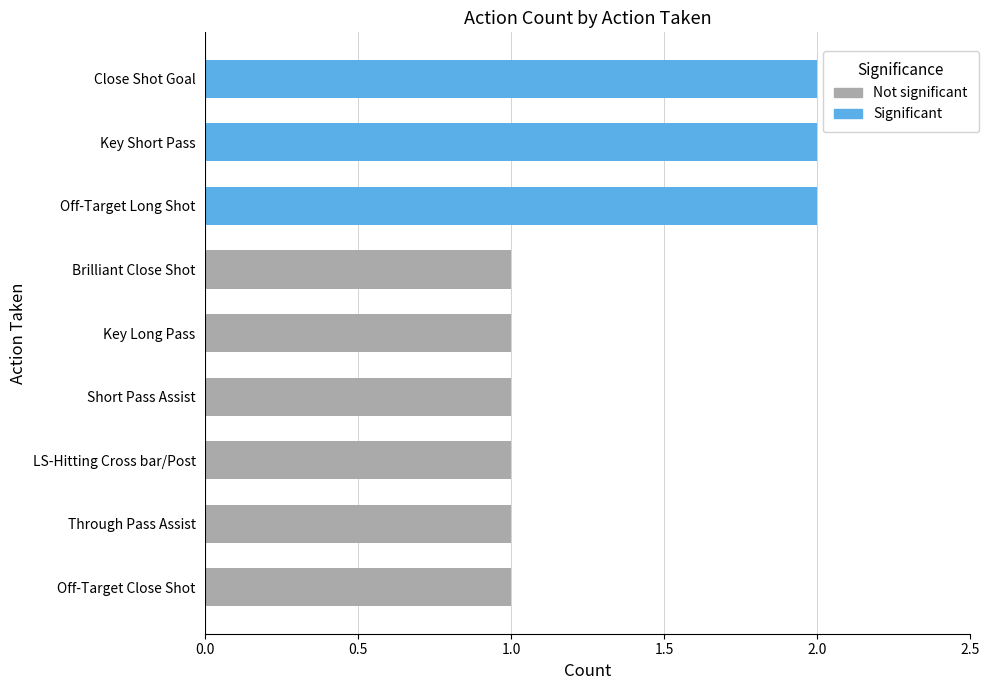

Between Brilliant Close Shot and Key Short Pass, which is larger?

Key Short Pass